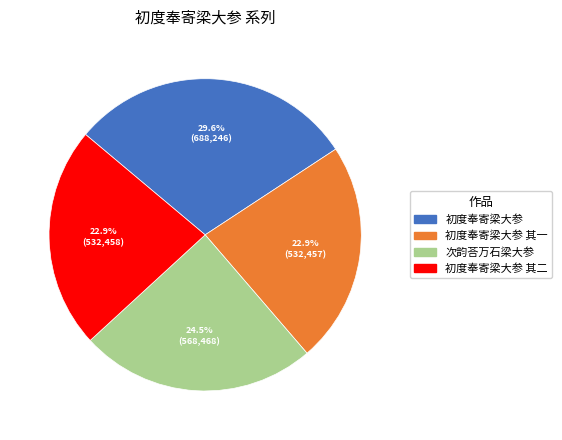

The 次韵荅万石梁大参 slice represents 33% of the pie. True or false?

False